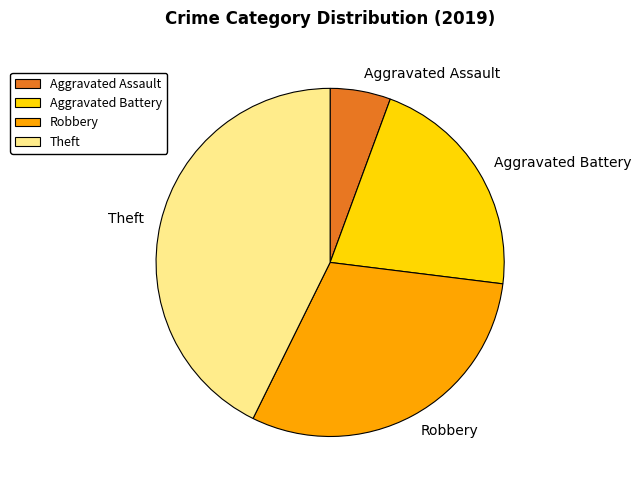

The Aggravated Assault slice represents 6% of the pie. True or false?

True